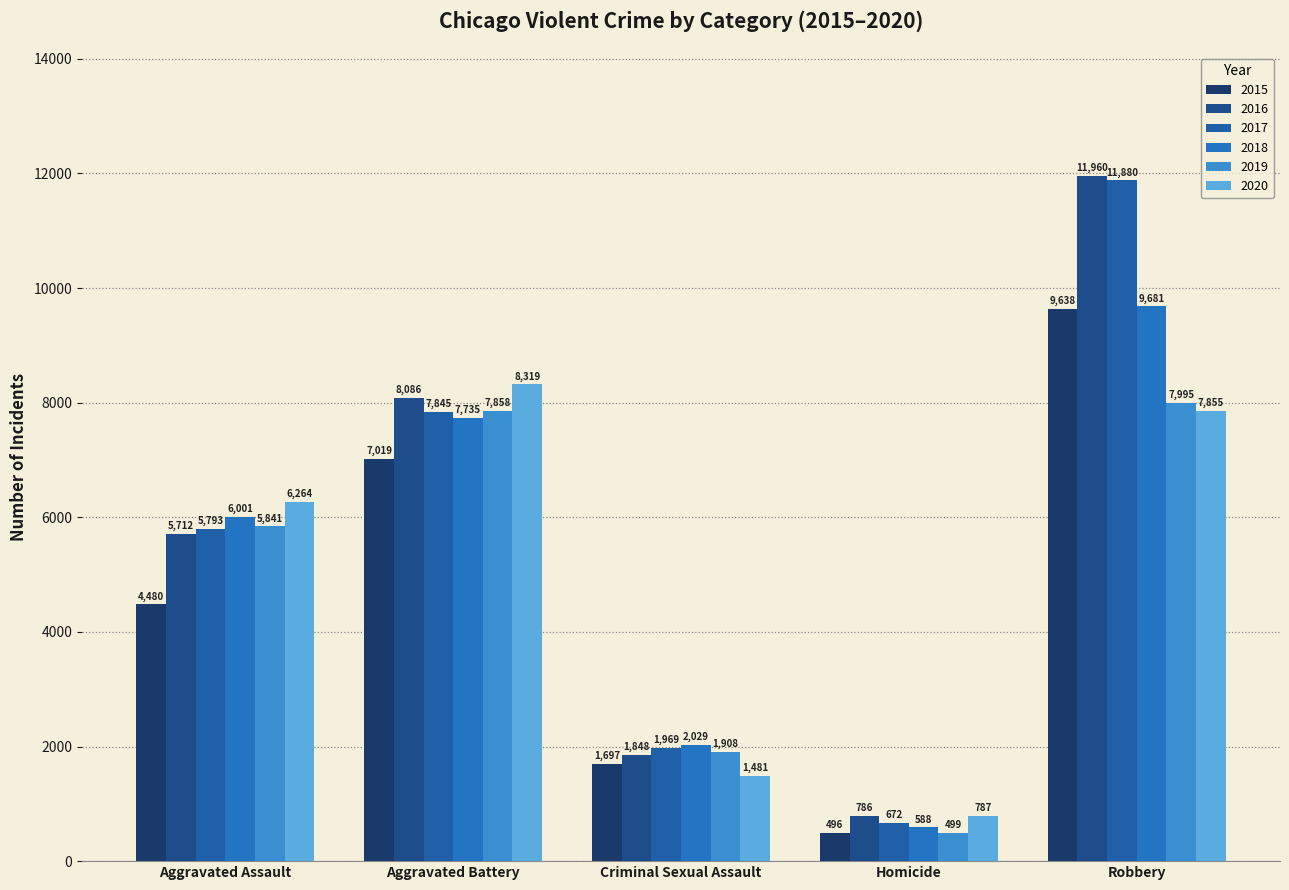

Where is 2015 nearest to the value 5067?

Aggravated Assault